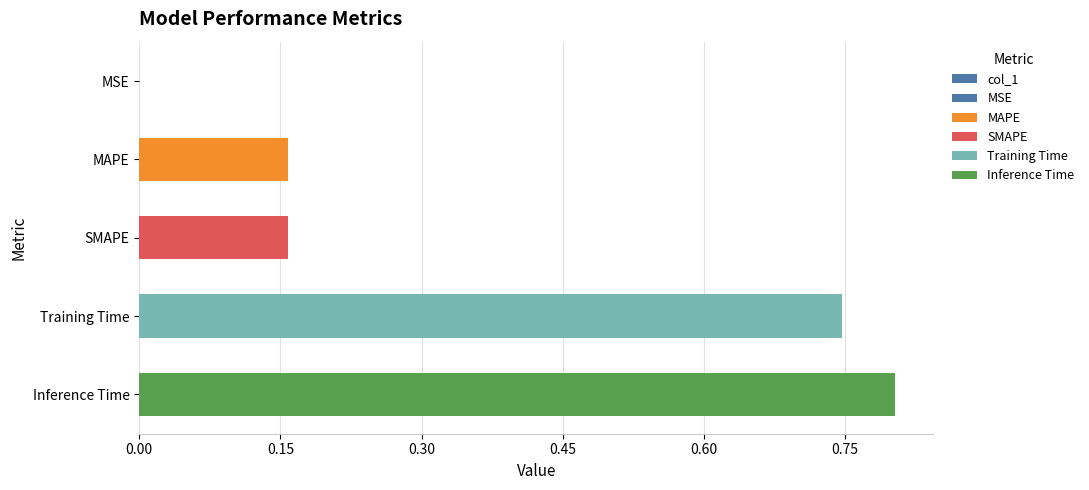

Between Training Time and SMAPE, which is larger?

Training Time